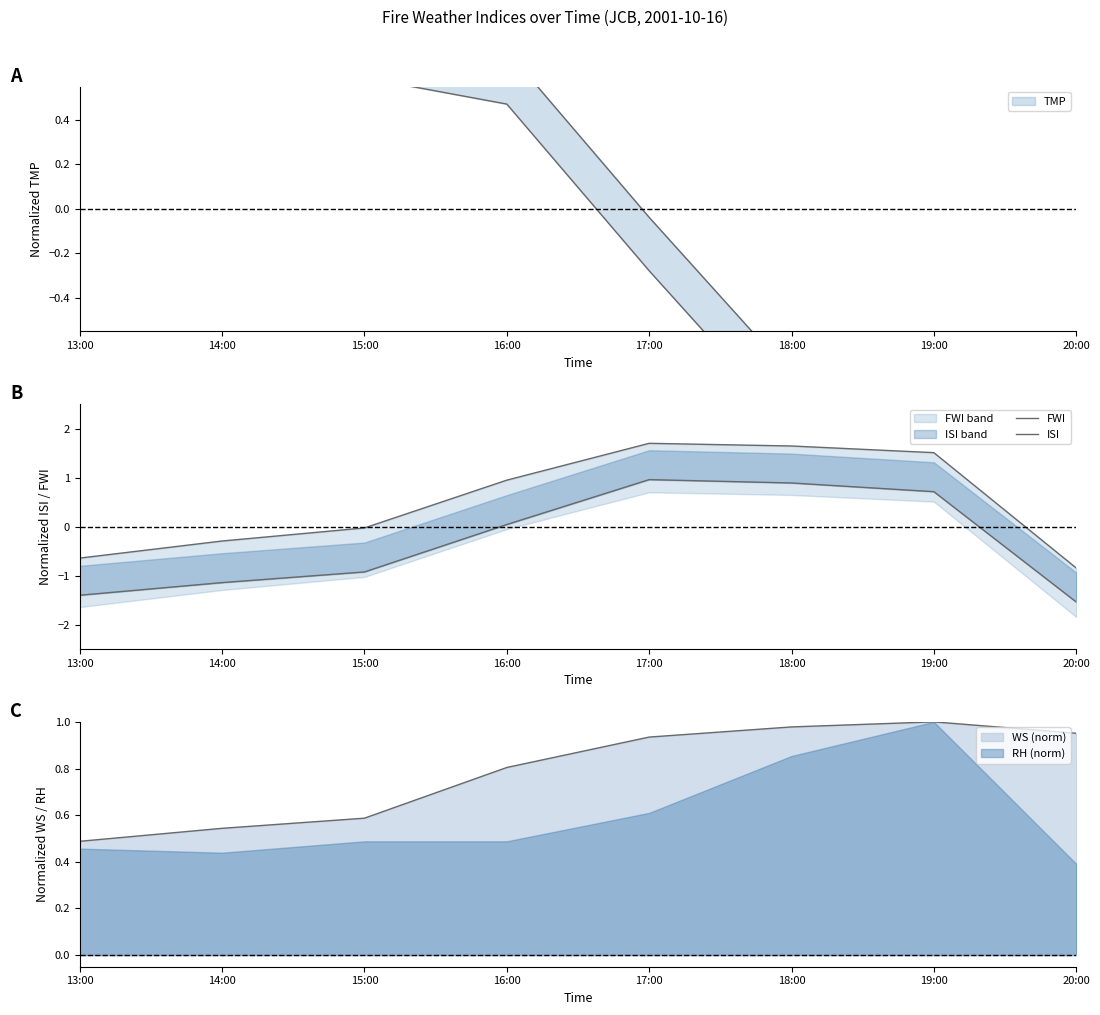

What is the minimum value for FWI?

-0.8